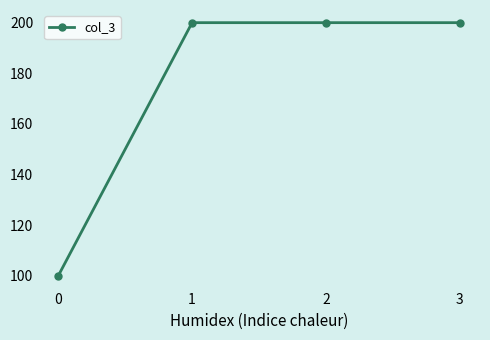

What is the ratio of the value at 3 to the value at 2?

1.0